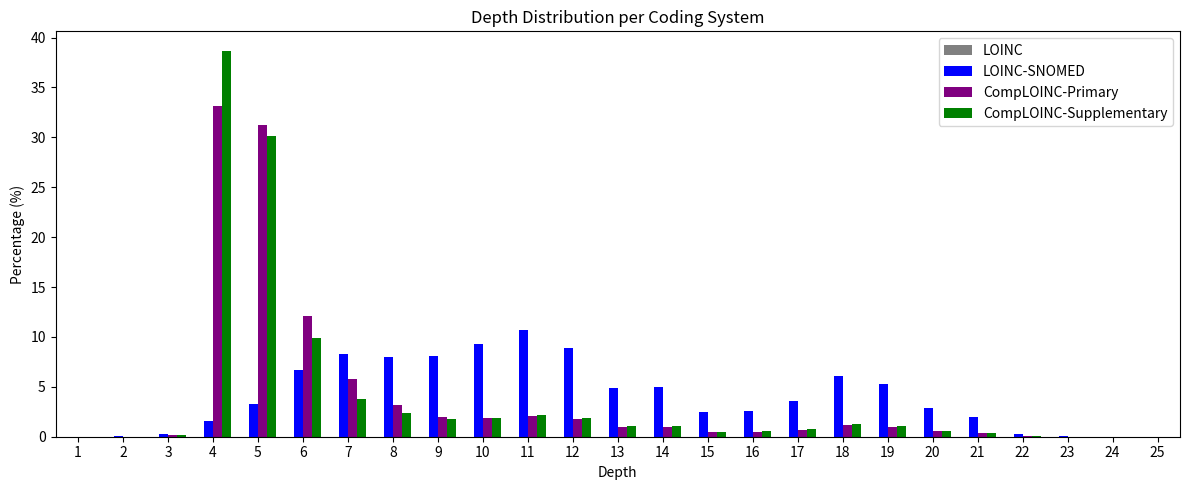

True or false: CompLOINC-Supplementary has a value of 9.9 at 6.

True